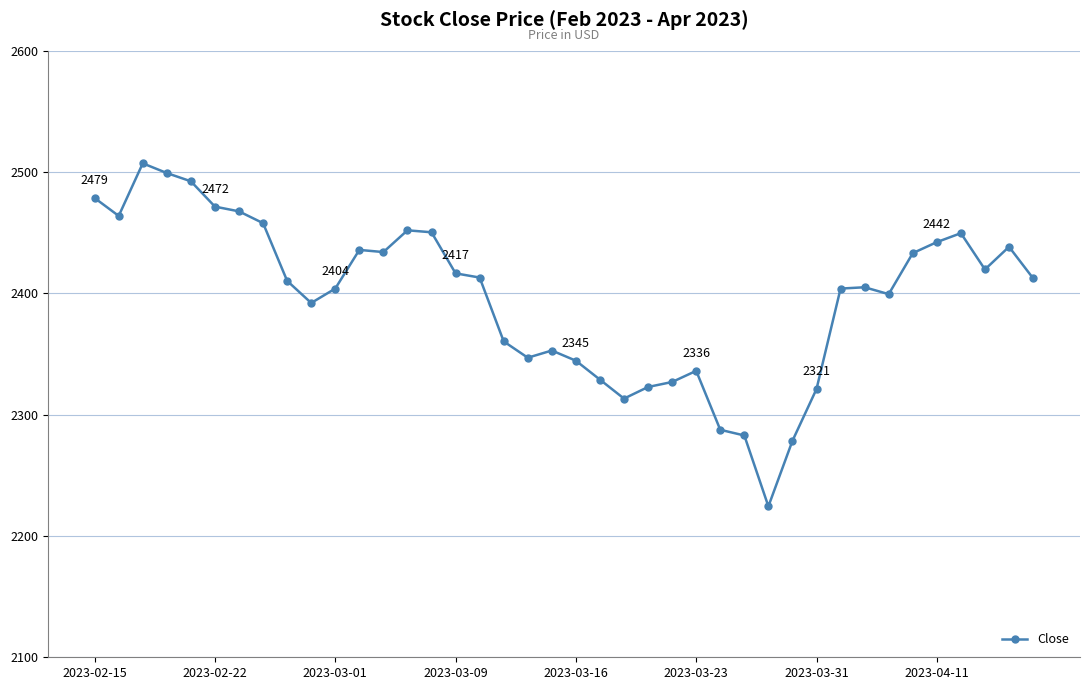

Does the chart display data point markers on the line(s)?

Yes